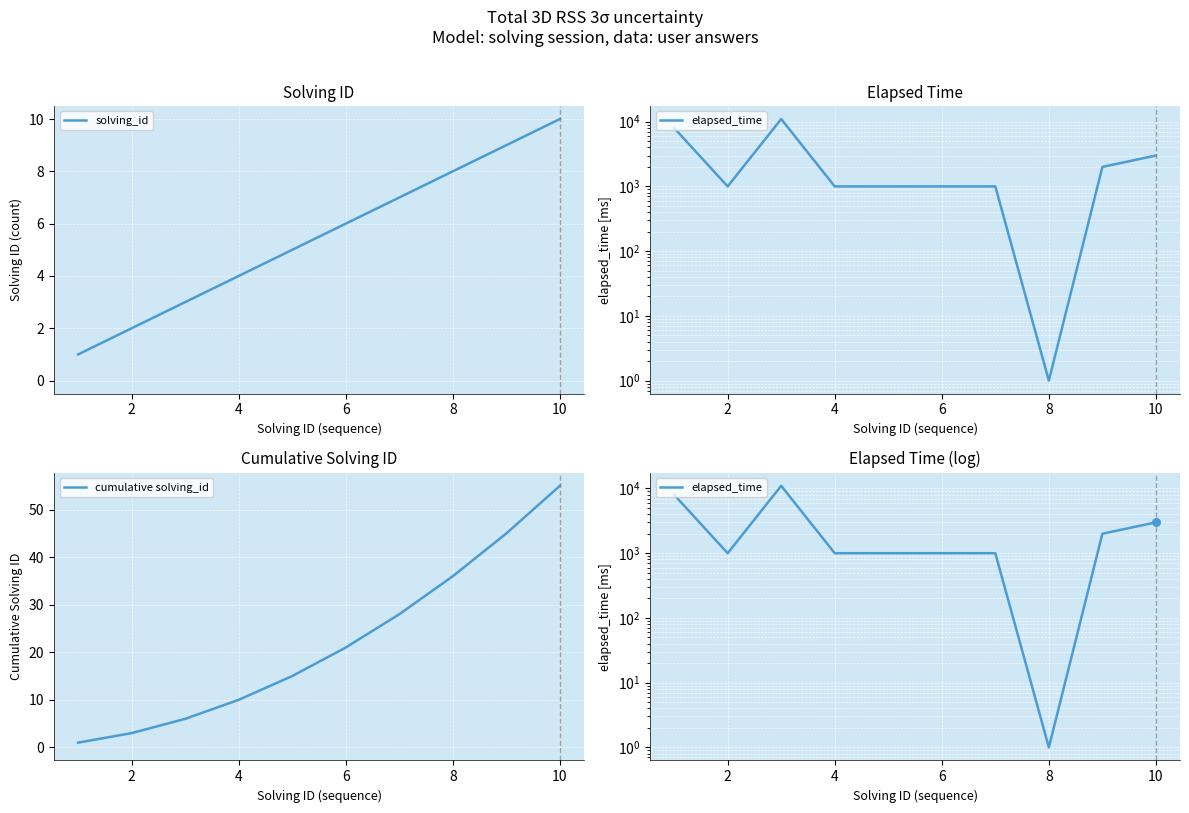

Which series has the largest total across all categories?

elapsed_time